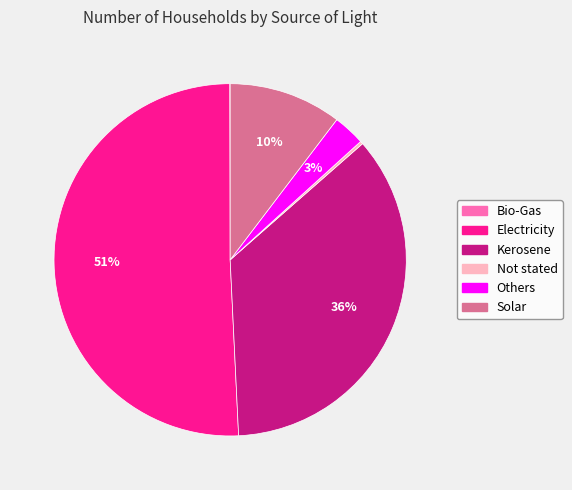

Approximately how many times larger is the value at Others compared to Solar?

0.3